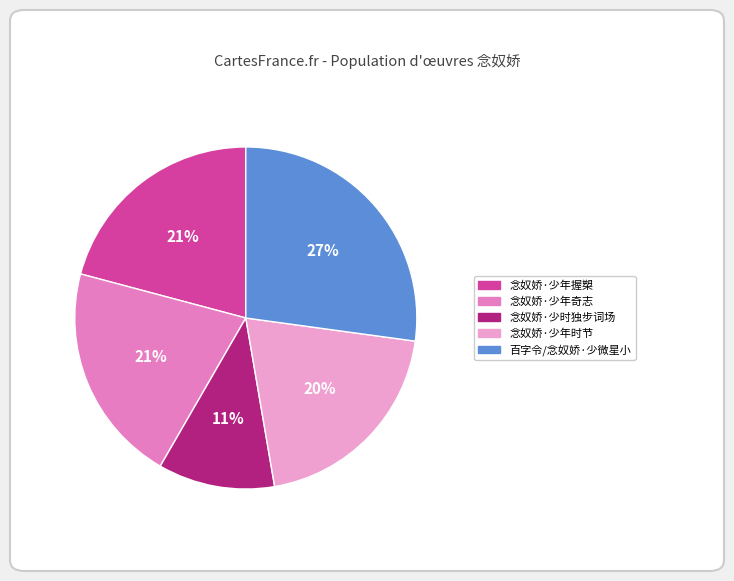

What is the total percentage of 念奴娇·少年奇志 and 念奴娇·少年时节?

41.0%